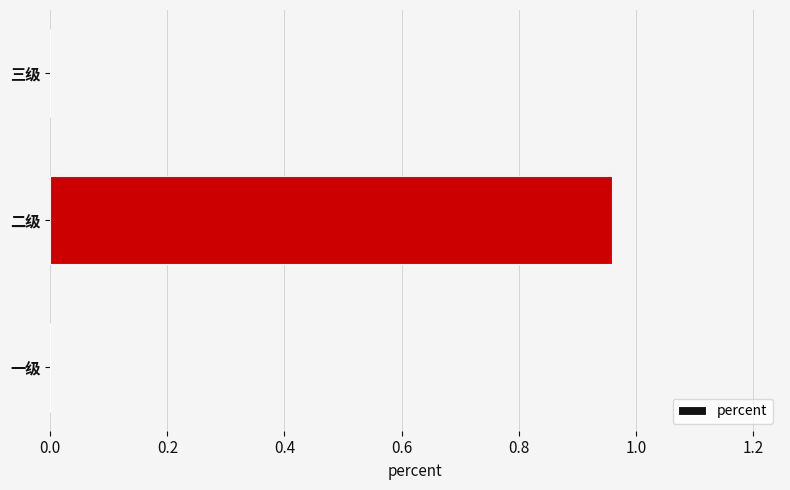

The chart shows a value of 0.6 at 二级. True or false?

False